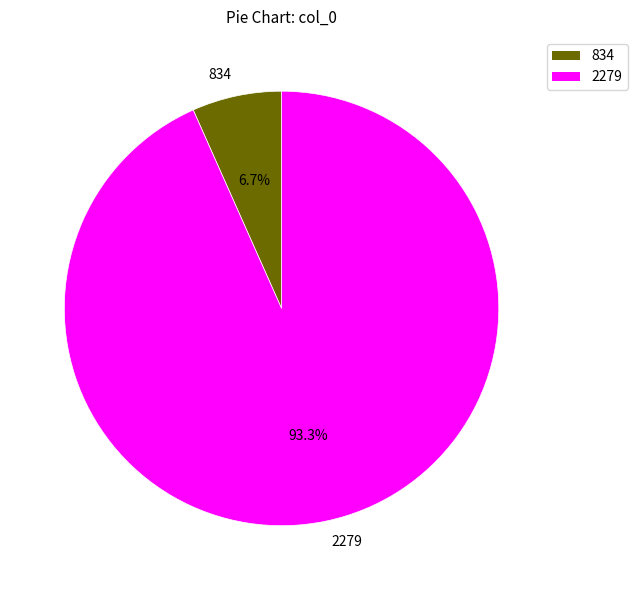

Which slice is the largest?

2279